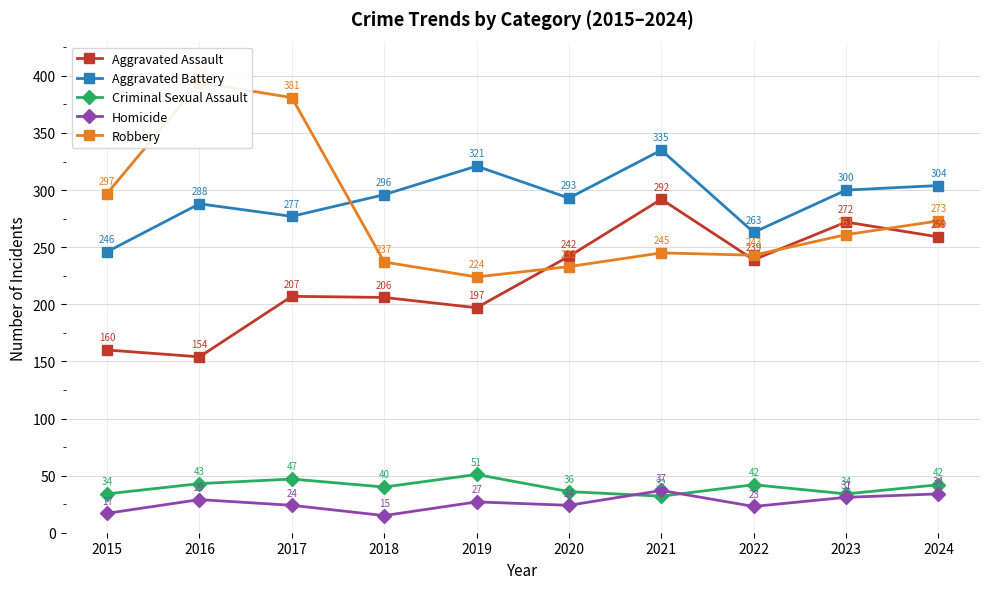

At which label does Aggravated Assault reach its peak?

2021